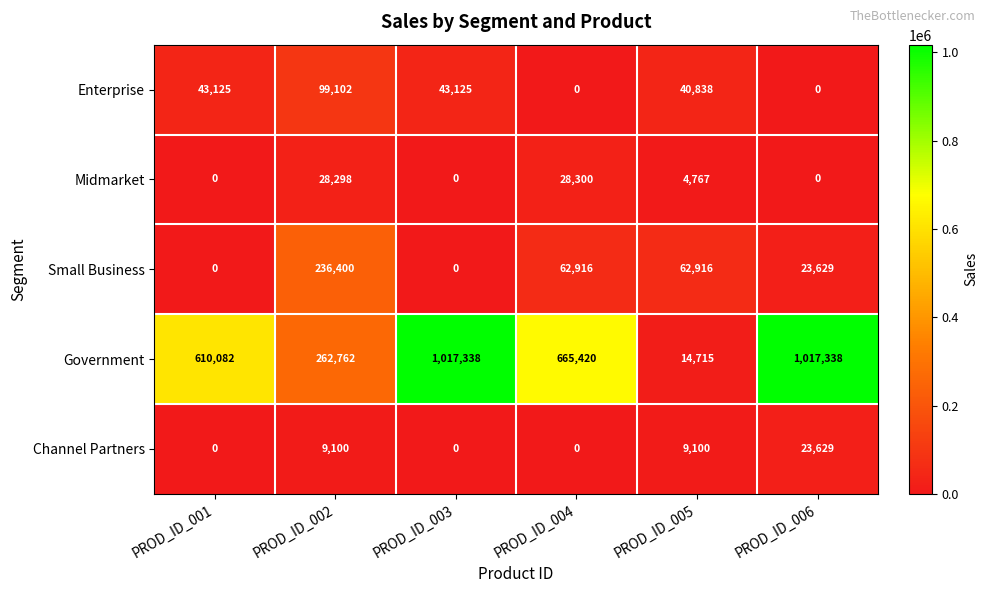

Reading left to right, what are all the values shown in this chart?

Enterprise: PROD_ID_001=43125	PROD_ID_002=99102	PROD_ID_003=43125	PROD_ID_004=0	PROD_ID_005=40838	PROD_ID_006=0
Midmarket: PROD_ID_001=0	PROD_ID_002=28298	PROD_ID_003=0	PROD_ID_004=28300	PROD_ID_005=4767	PROD_ID_006=0
Small Business: PROD_ID_001=0	PROD_ID_002=236400	PROD_ID_003=0	PROD_ID_004=62916	PROD_ID_005=62916	PROD_ID_006=23629
Government: PROD_ID_001=610082	PROD_ID_002=262762	PROD_ID_003=1017338	PROD_ID_004=665420	PROD_ID_005=14715	PROD_ID_006=1017338
Channel Partners: PROD_ID_001=0	PROD_ID_002=9100	PROD_ID_003=0	PROD_ID_004=0	PROD_ID_005=9100	PROD_ID_006=23629